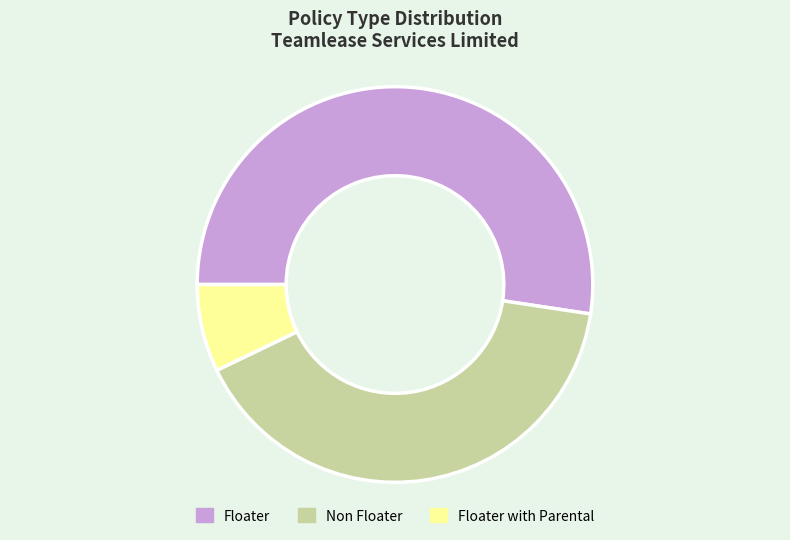

Is the sum of Non Floater and Floater greater than half?

Yes